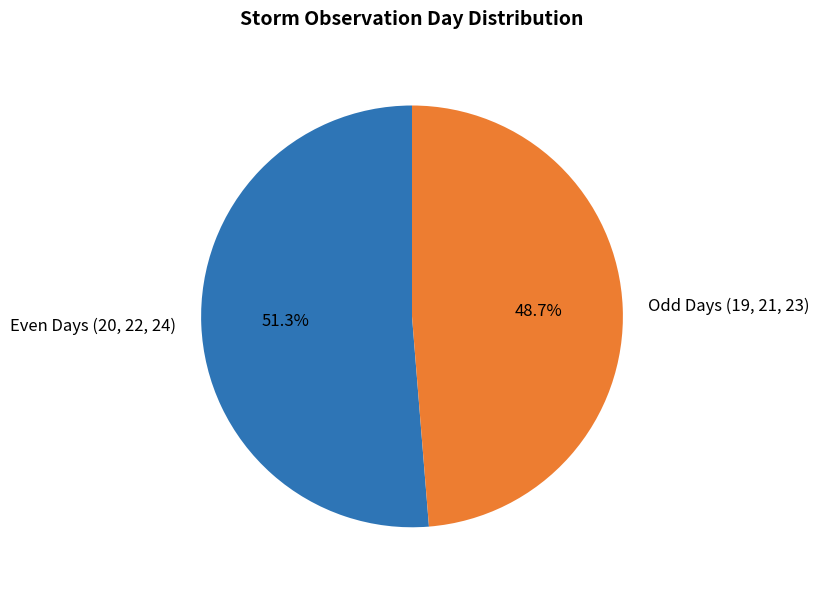

What is the largest slice in the pie chart?

Even Days (20, 22, 24)